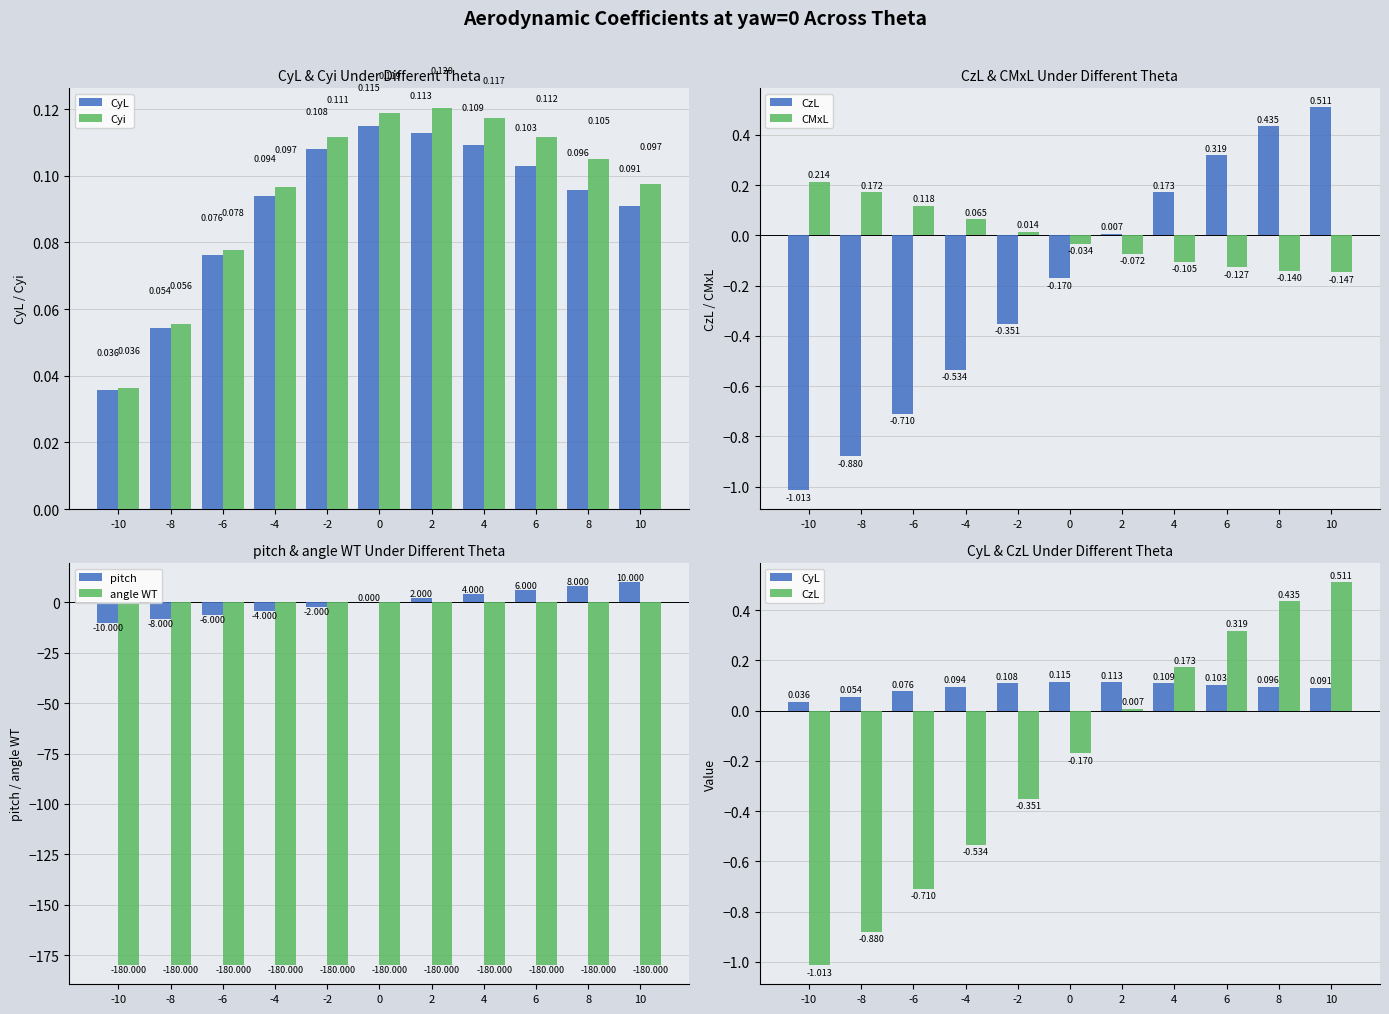

At how many categories does at least one series exceed -96?

11